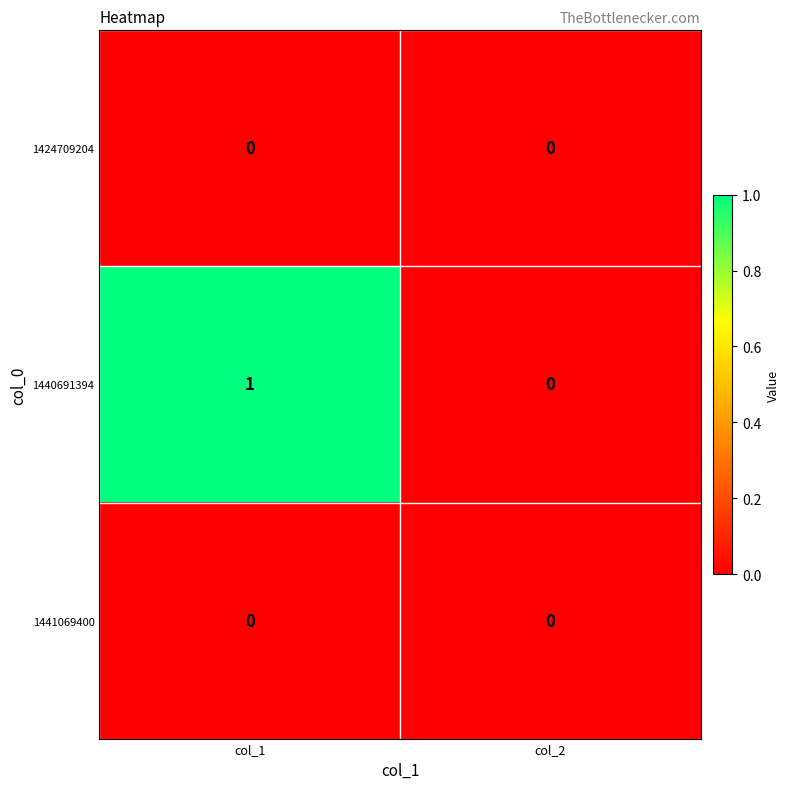

Is it true that 1424709204 equals 0 at col_2?

True